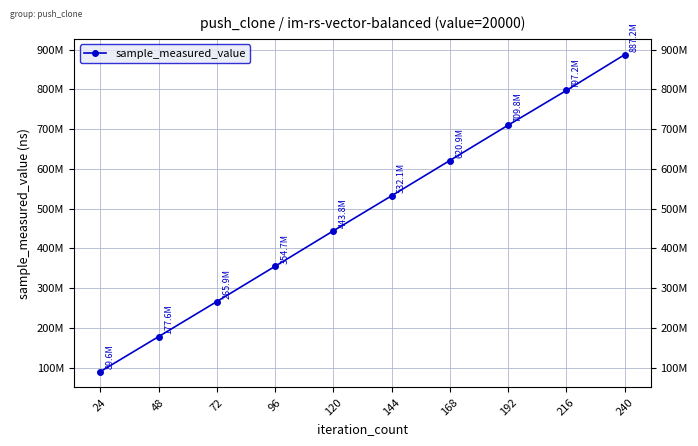

Reading right to left, transcribe all the data shown in this chart.

240=887240765	216=797161933	192=709781308	168=620945852	144=532080576	120=443844634	96=354679879	72=265906129	48=177608986	24=89596050